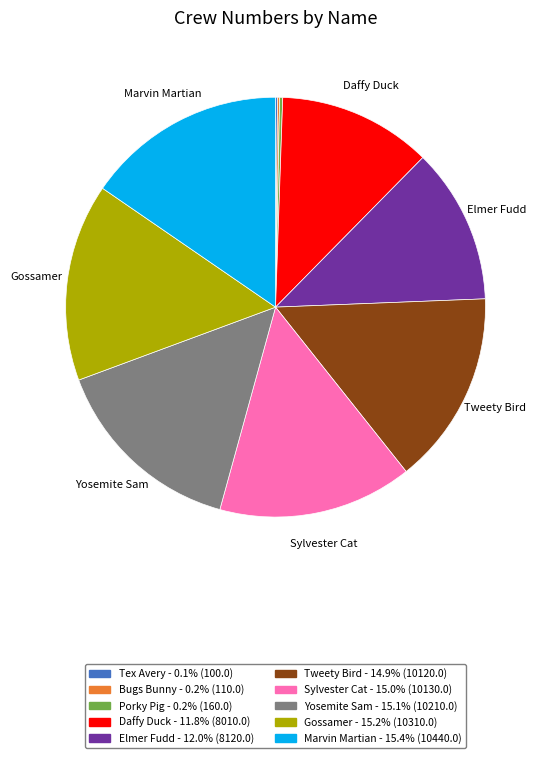

Does any single category account for the majority?

No